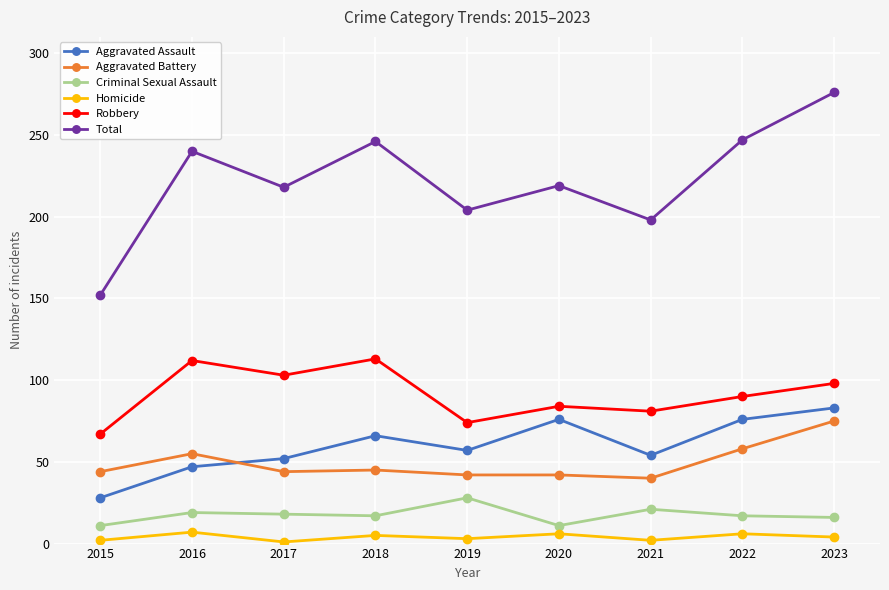

At how many categories does at least one series exceed 103?

9